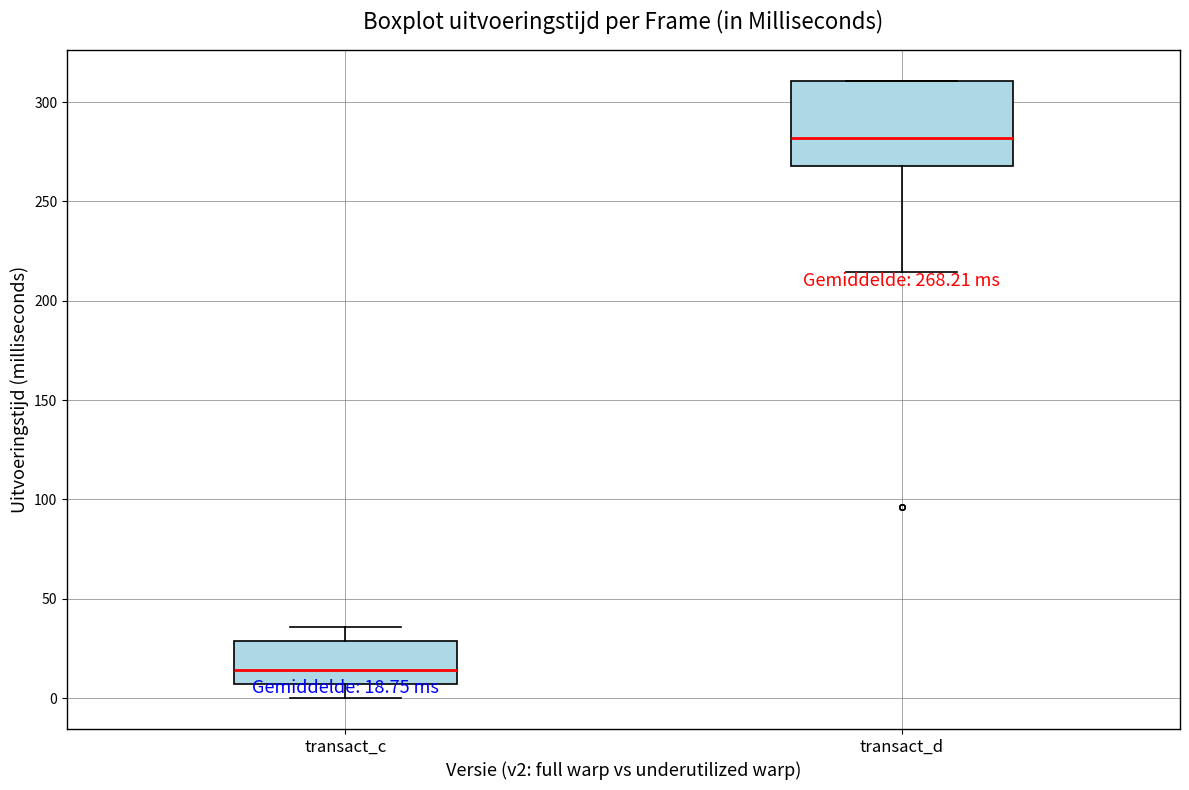

Which box has the highest median line?

transact_d